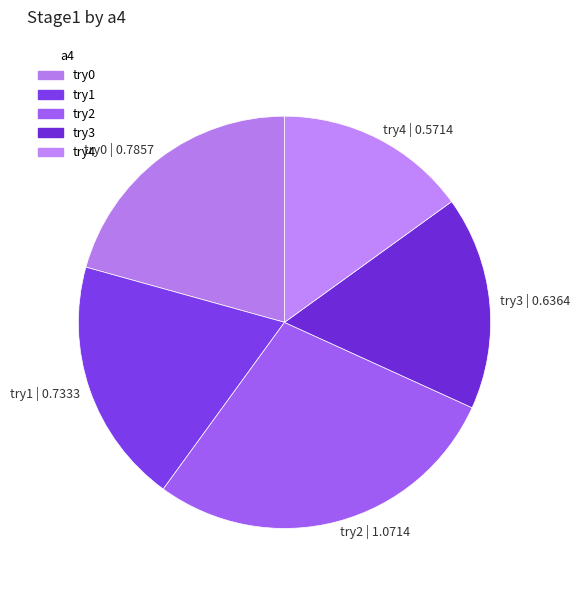

Is it true that try1 | 0.7333 is 32% of the pie?

False